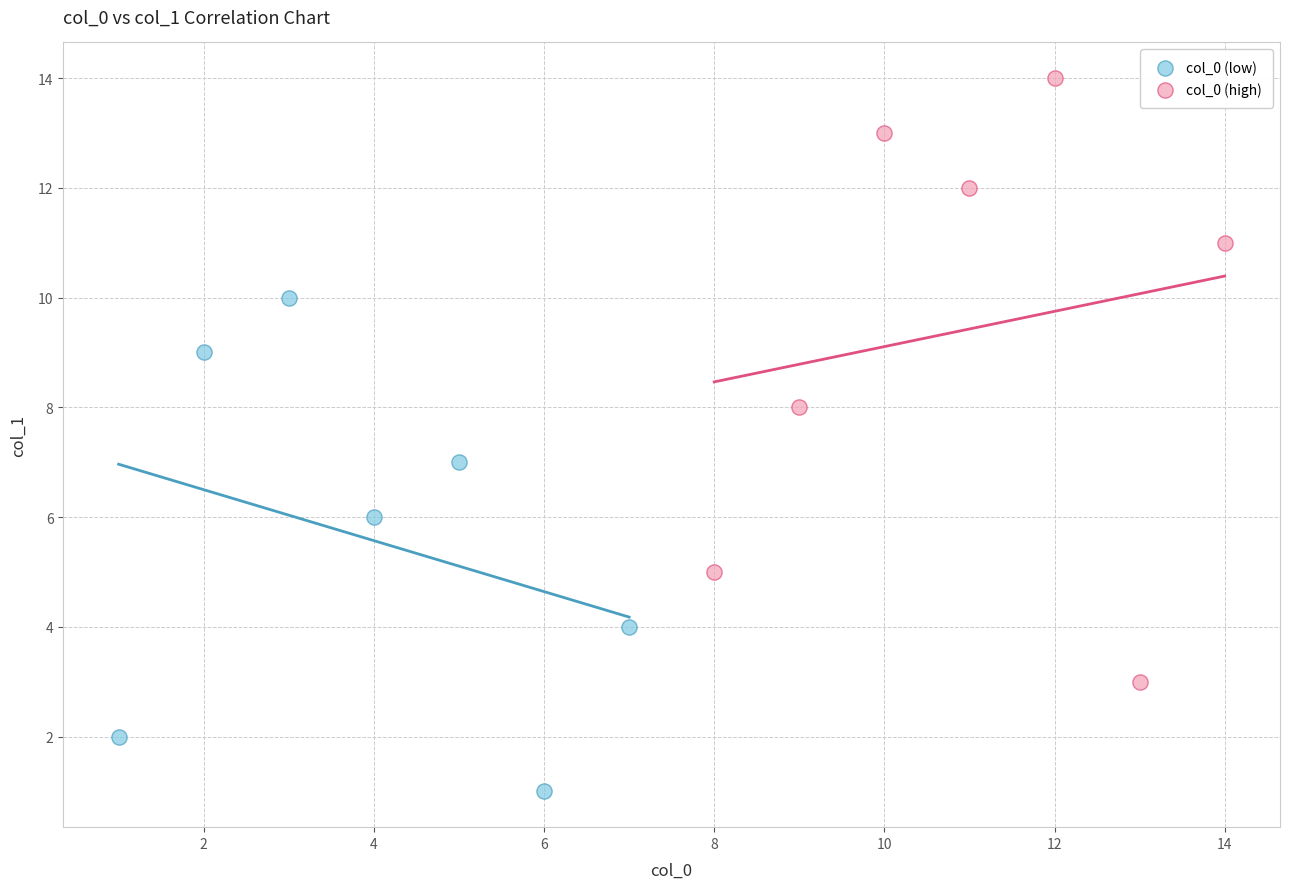

Which series contains the lowest Y value?

col_0 (low)